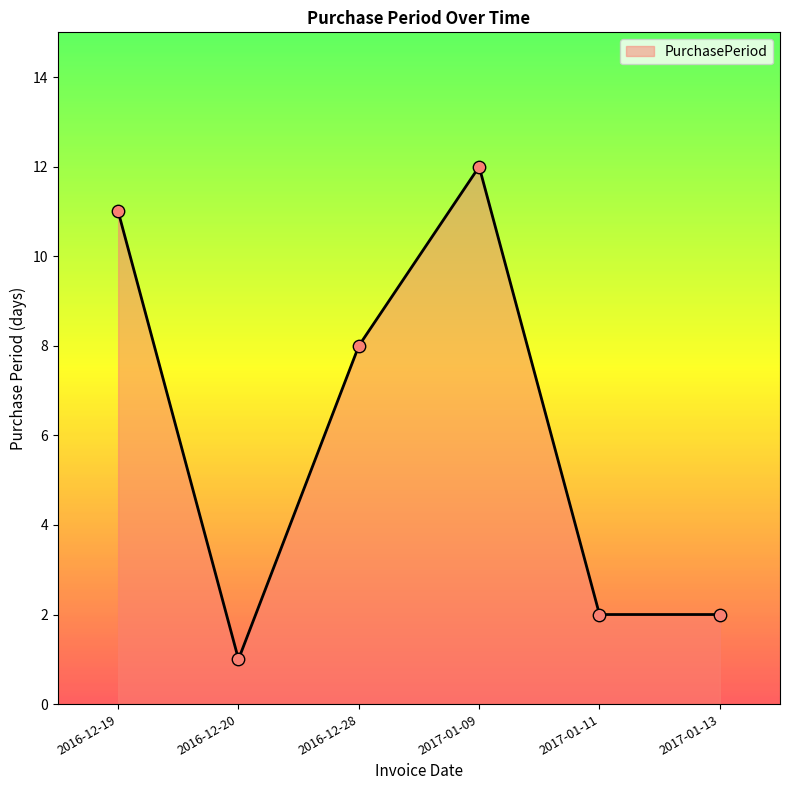

What is the change in value from 2016-12-28 to 2017-01-13?

-6